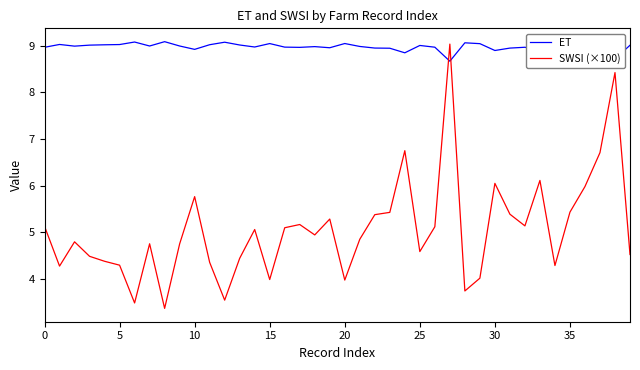

What is the smallest value displayed?

3.4